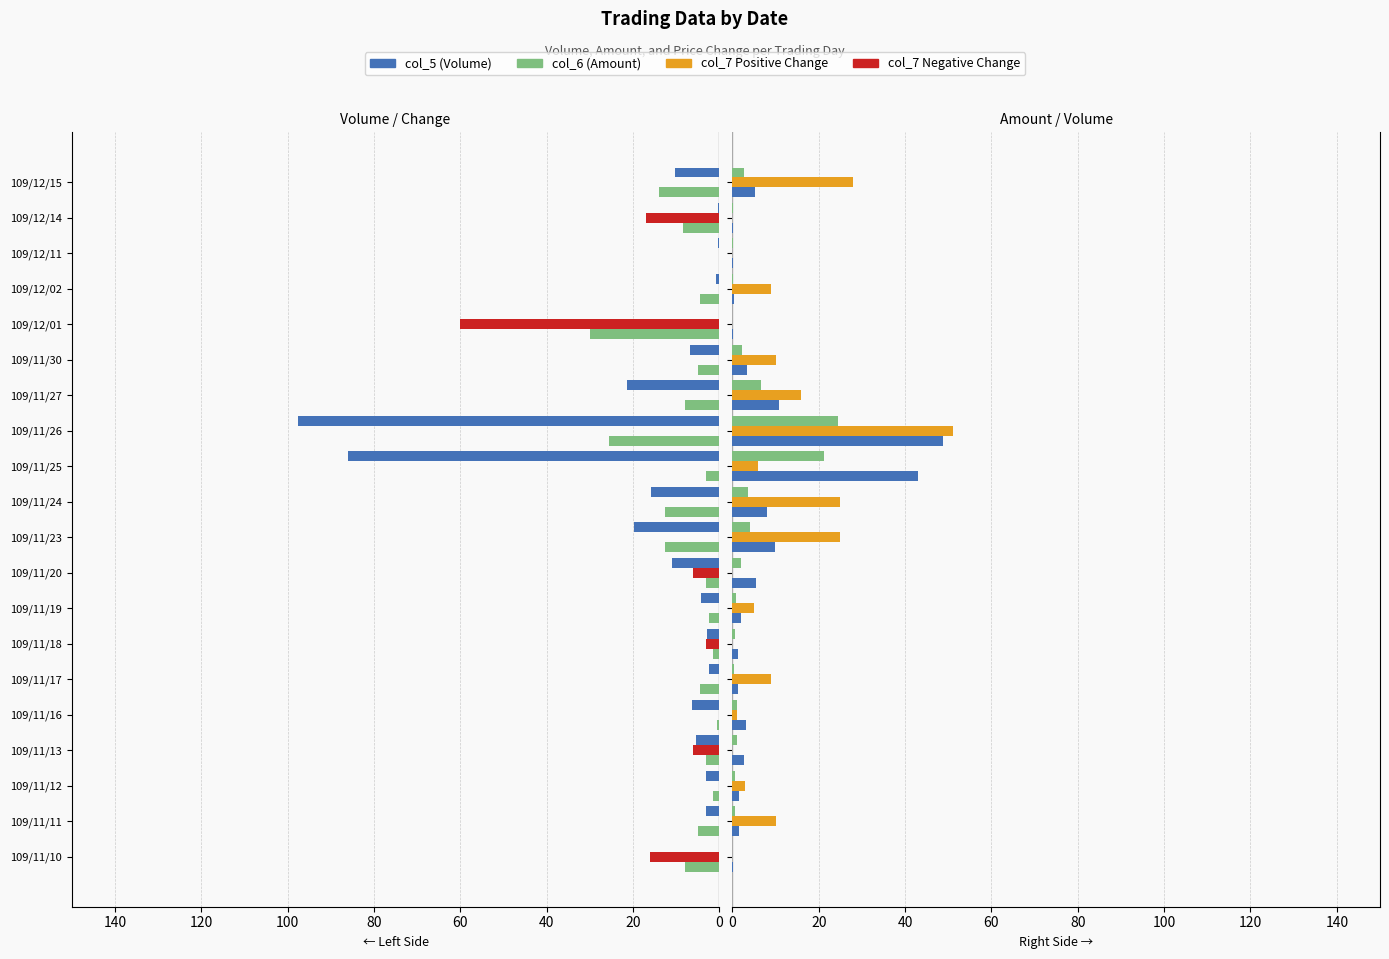

What is the difference between the maximum and minimum values in the col_6 (Amount, partial) series?

30.0